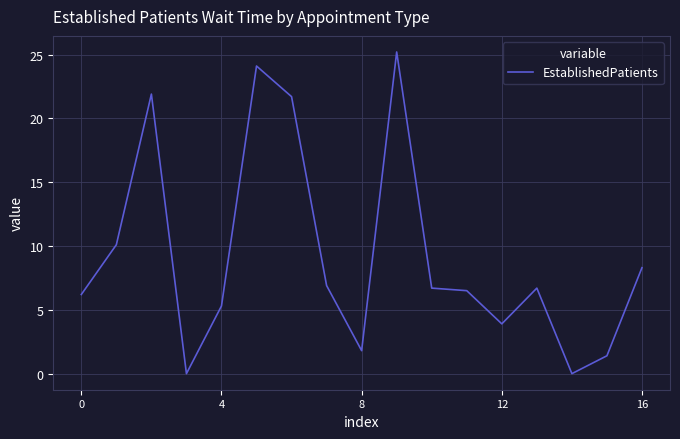

What is the greatest value displayed?

25.2